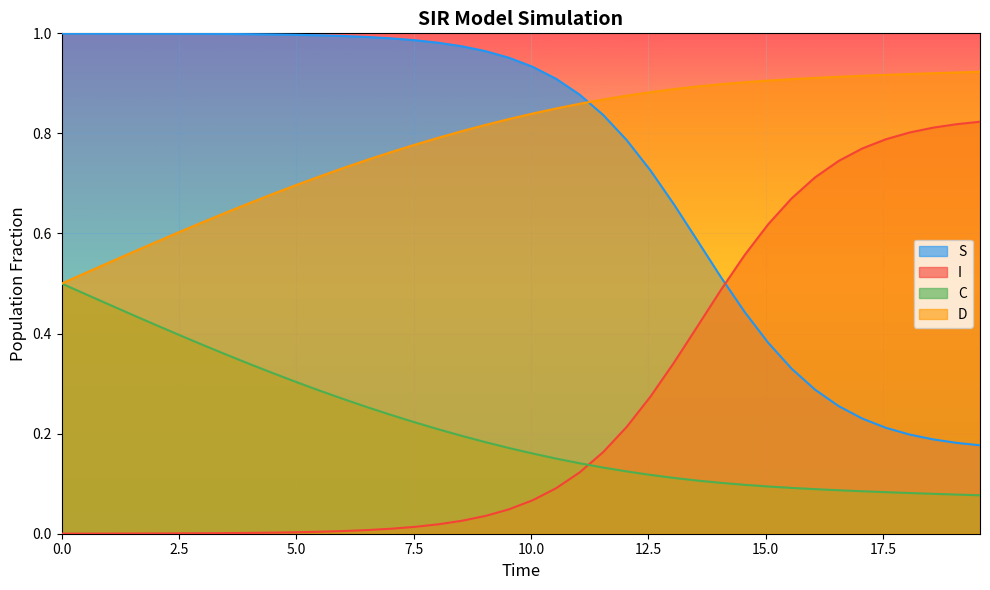

Rank the series by their maximum value, from lowest to highest.

C, I, D, S